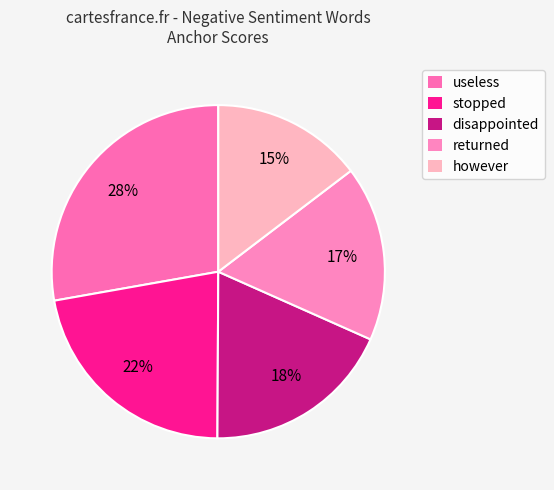

What is the smallest slice in the pie chart?

however